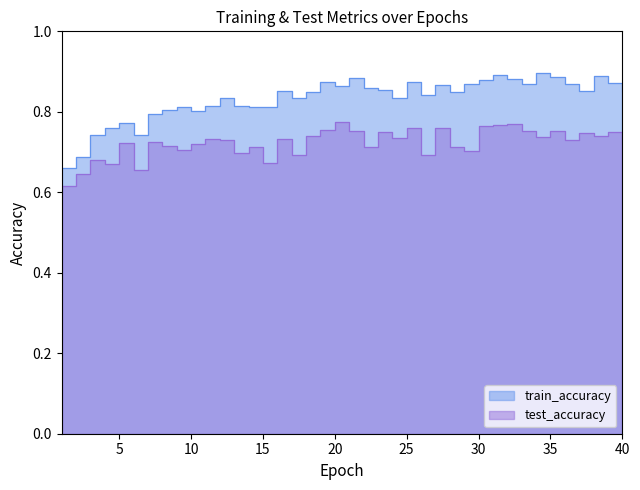

What is the difference between the maximum and second lowest values in the train_accuracy series?

0.2